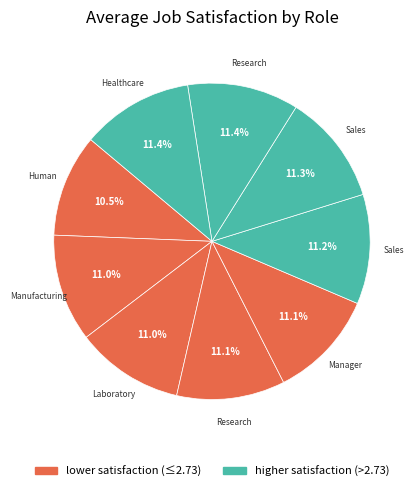

Which slice is the largest?

Healthcare Representative